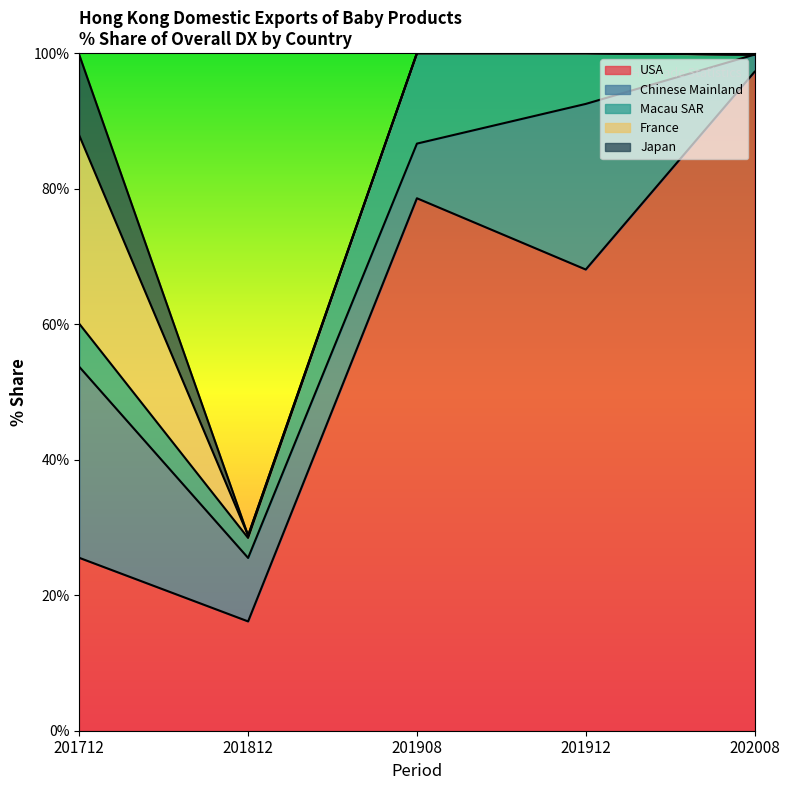

Which category has the highest value across all series?

202008